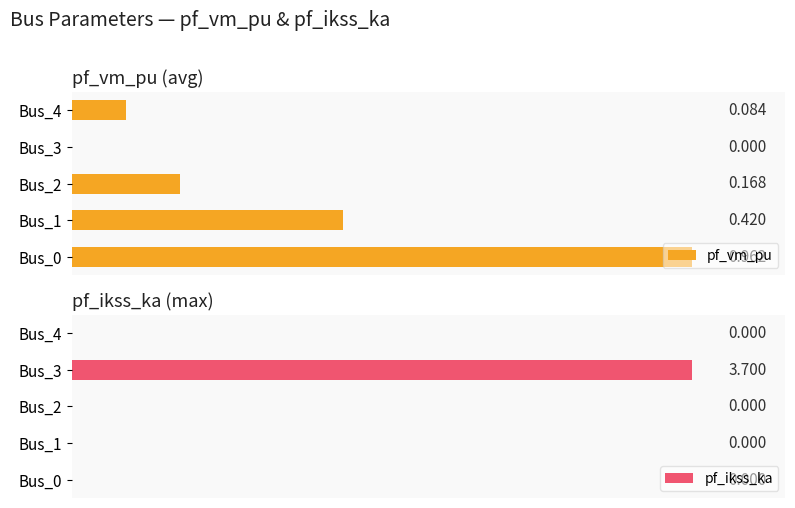

How many values in the pf_ikss_ka series exceed 0?

1